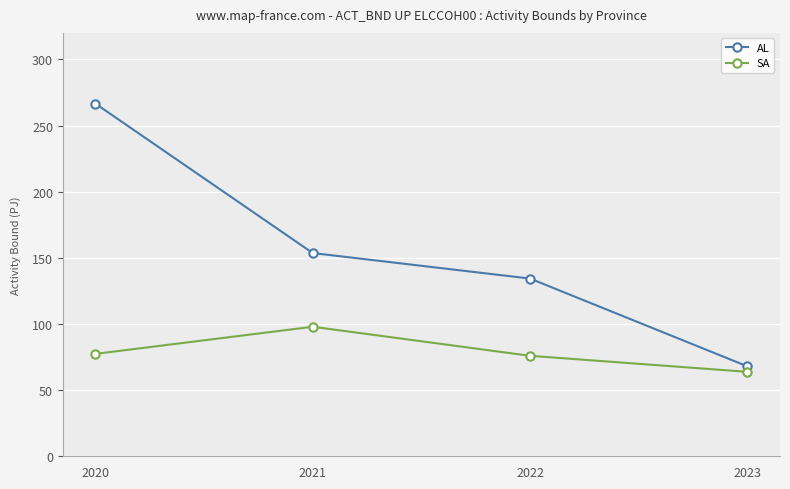

Reading left to right, what are all the values shown in this chart?

AL: 266.6	153.6	134.3	68.0
SA: 77.4	97.9	75.9	63.8